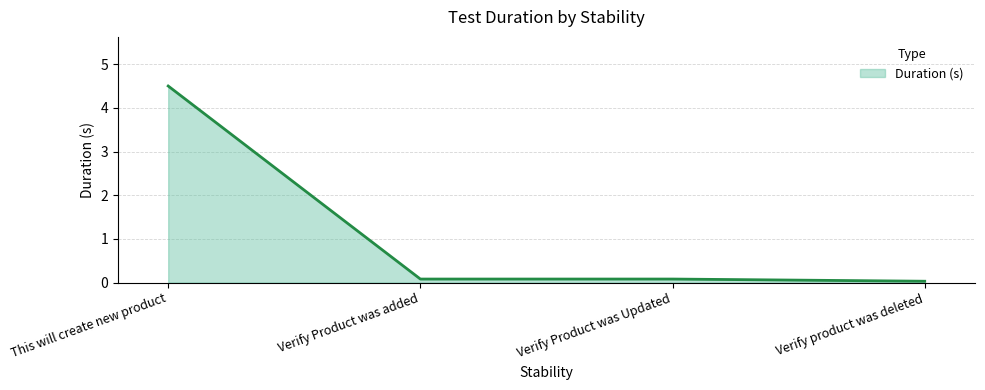

Is it true that the value at This will create new product is 6.2?

False